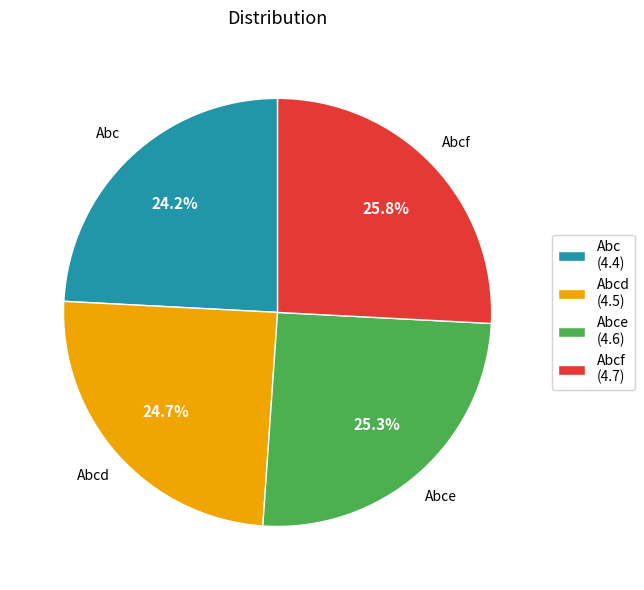

Is it true that Abcf is 11% of the pie?

False